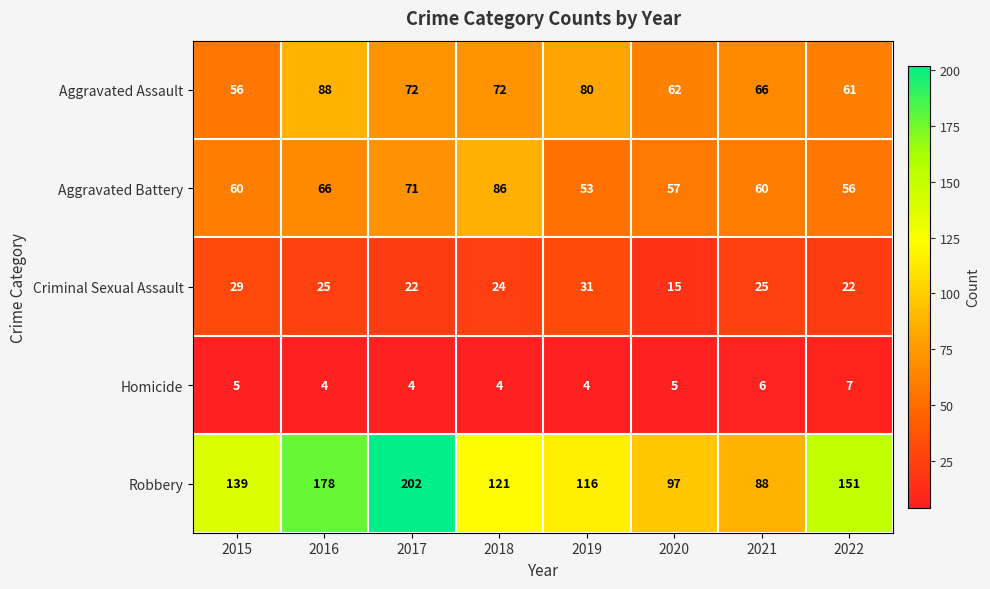

Which series has the largest range (max minus min)?

Robbery